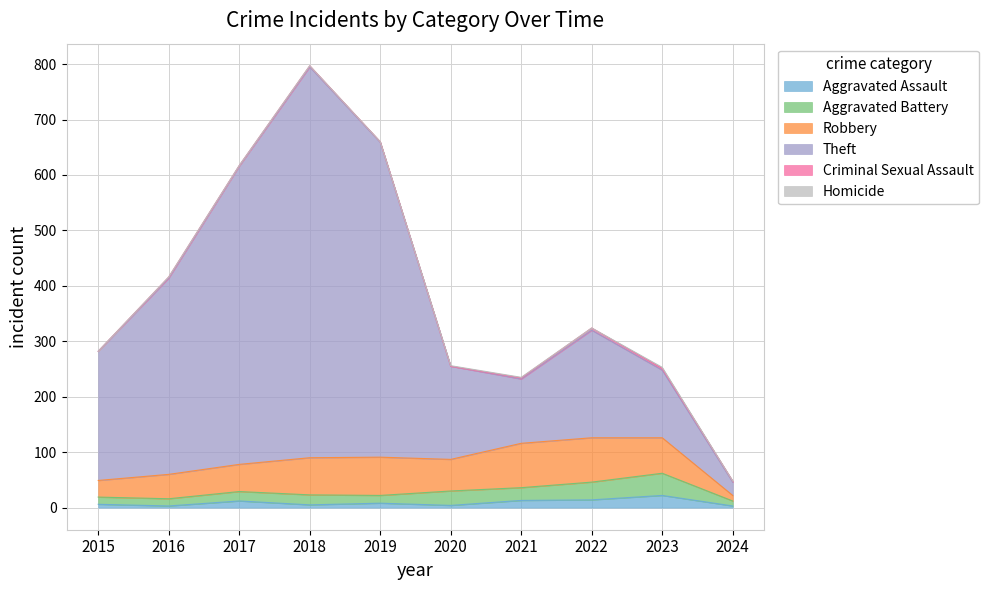

True or false: Robbery and Aggravated Assault cross at least once.

False